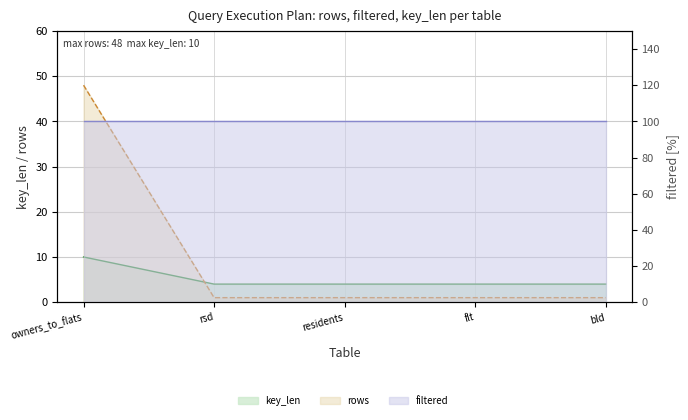

What is the minimum value for rows?

1